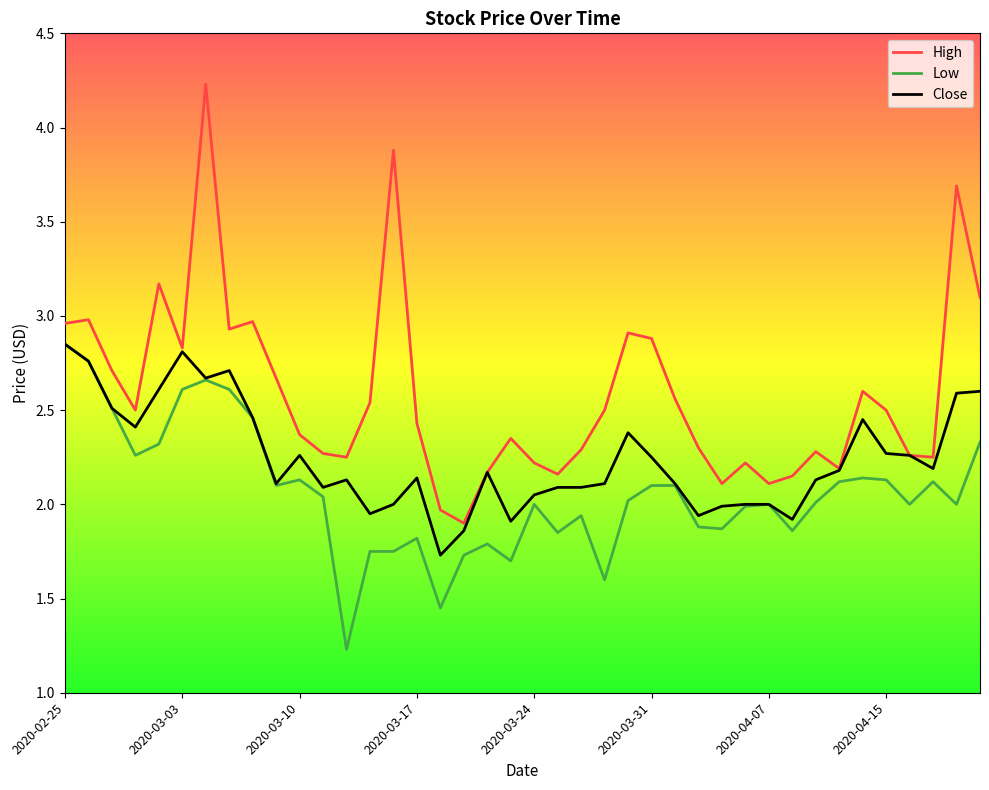

List the series in order of their overall mean, lowest first.

Low, Close, High